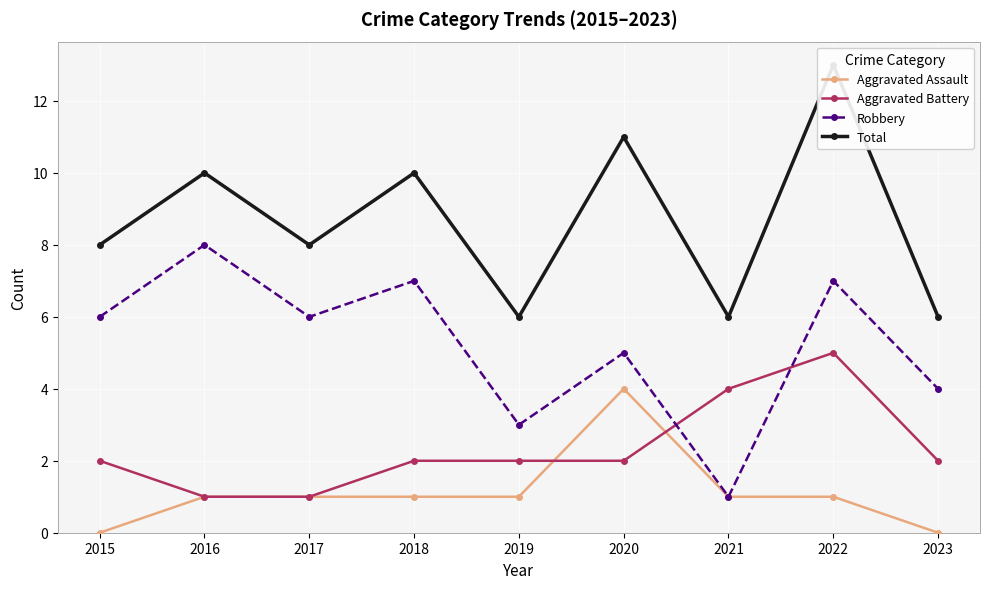

How many values in the Total series exceed 8?

4